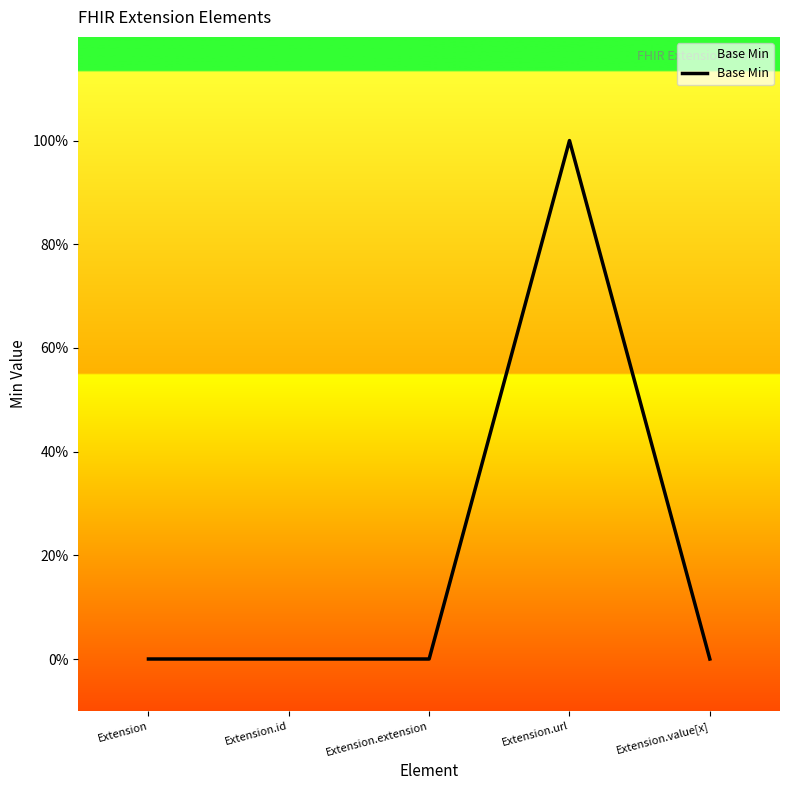

List the labels in order of value, smallest first.

Extension, Extension.id, Extension.extension, Extension.value[x], Extension.url